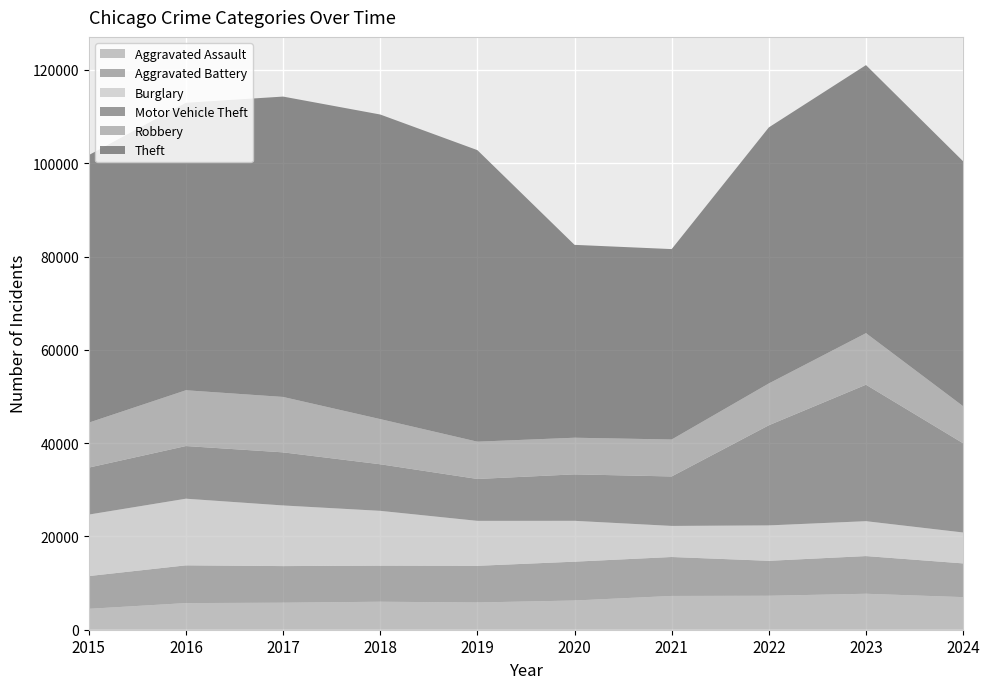

Reading right to left, transcribe all the data shown in this chart.

Aggravated Assault: 2024=6989	2023=7710	2022=7280	2021=7242	2020=6265	2019=5841	2018=6002	2017=5793	2016=5713	2015=4480
Aggravated Battery: 2024=7225	2023=8077	2022=7491	2021=8347	2020=8321	2019=7858	2018=7735	2017=7845	2016=8086	2015=7019
Burglary: 2024=6629	2023=7481	2022=7592	2021=6662	2020=8758	2019=9638	2018=11747	2017=13001	2016=14289	2015=13184
Motor Vehicle Theft: 2024=19119	2023=29251	2022=21463	2021=10604	2020=9959	2019=8978	2018=9985	2017=11380	2016=11285	2015=10068
Robbery: 2024=7953	2023=11053	2022=8963	2021=7920	2020=7855	2019=7995	2018=9681	2017=11880	2016=11960	2015=9638
Theft: 2024=52498	2023=57456	2022=54887	2021=40816	2020=41342	2019=62495	2018=65290	2017=64386	2016=61623	2015=57351